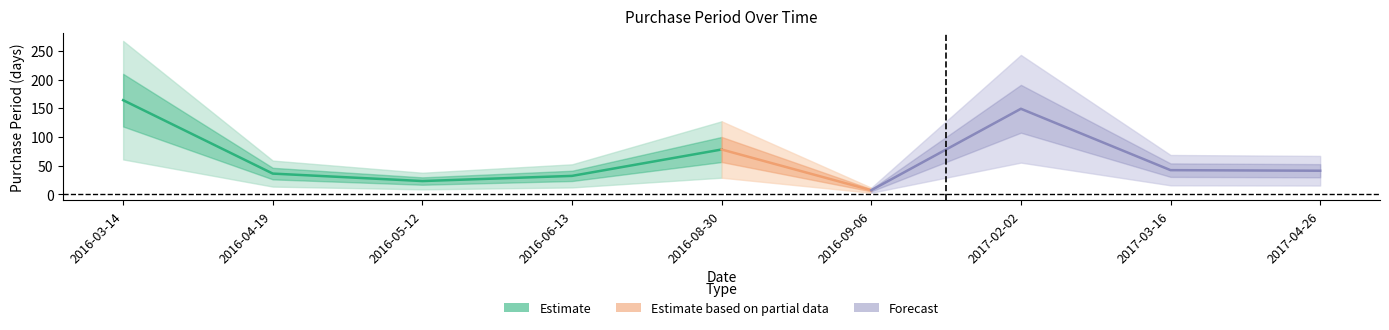

What is the label of the 7th point from the left?

2017-02-02